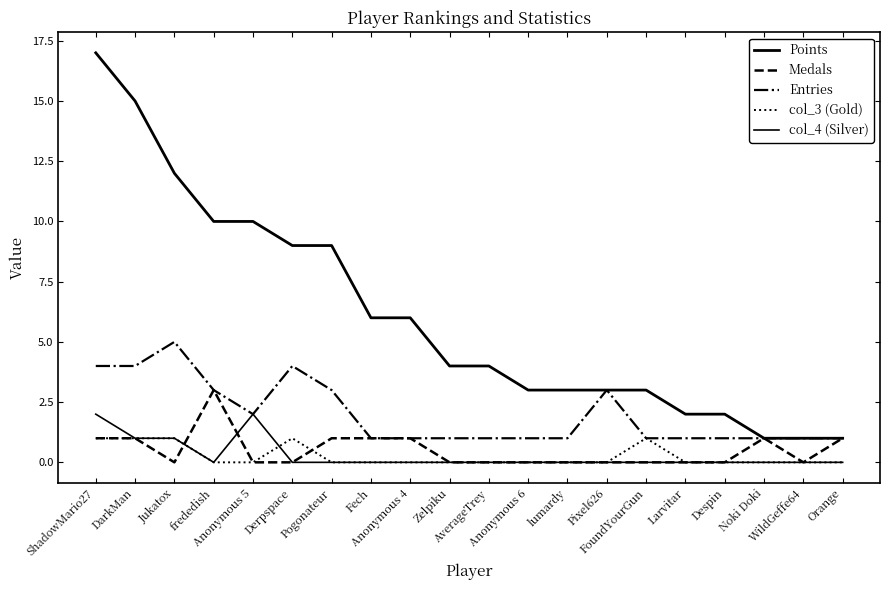

Between Noki Doki and DarkMan, which is larger?

DarkMan